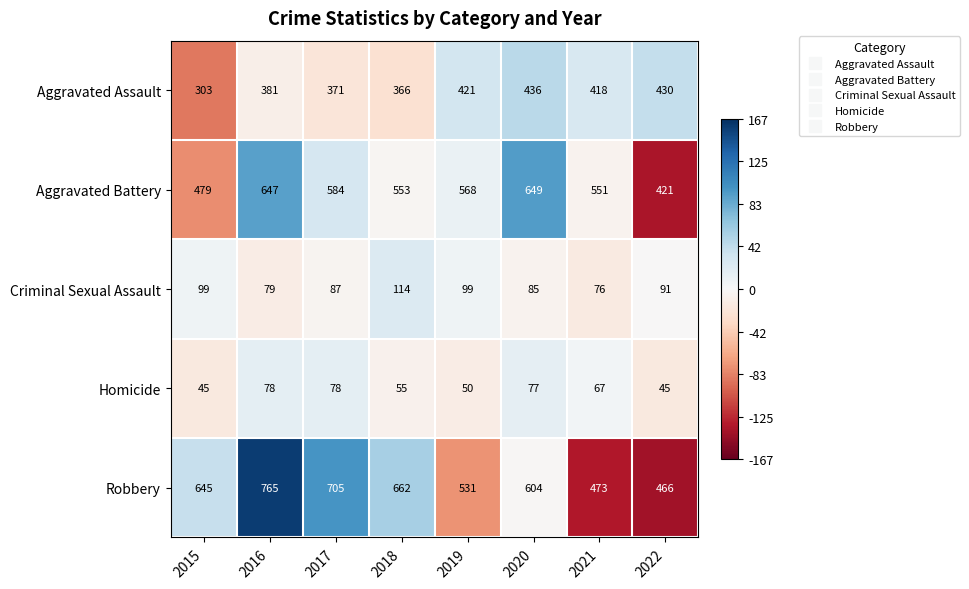

What is the smallest value displayed?

45